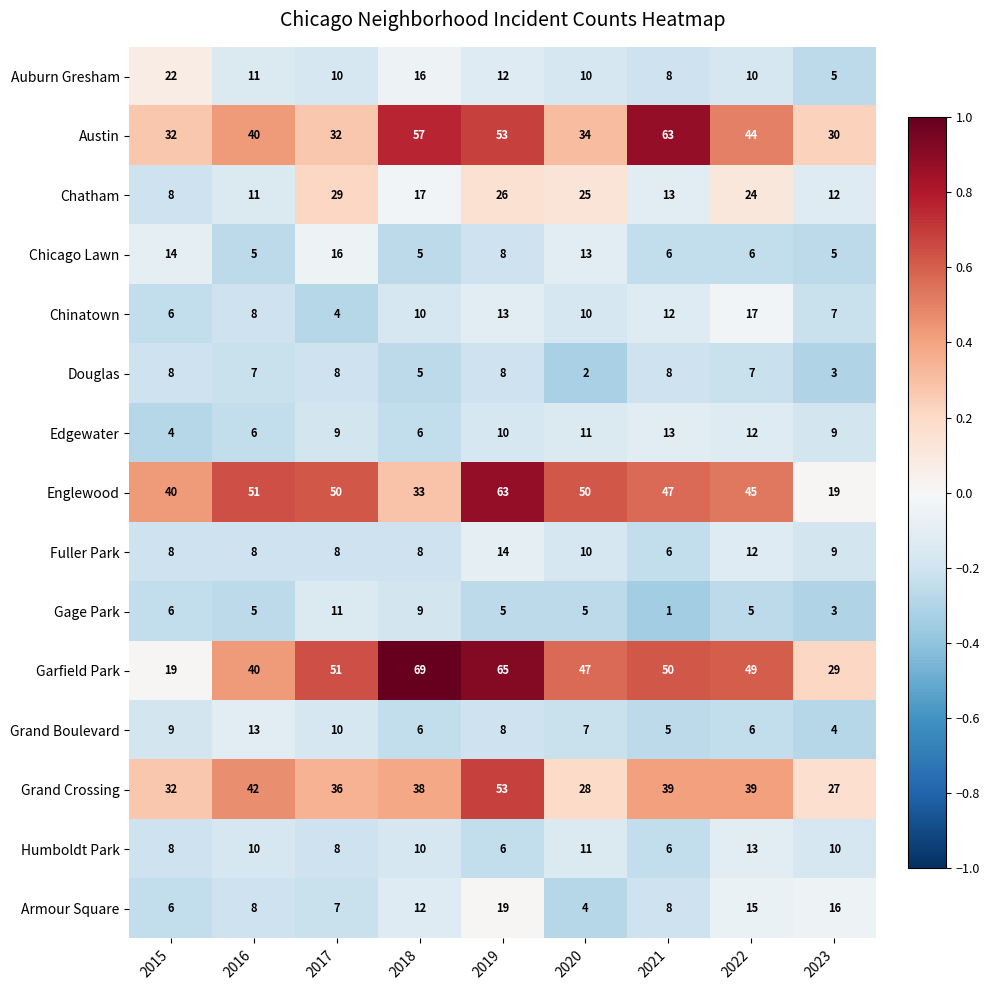

At how many categories does at least one series exceed 14?

9